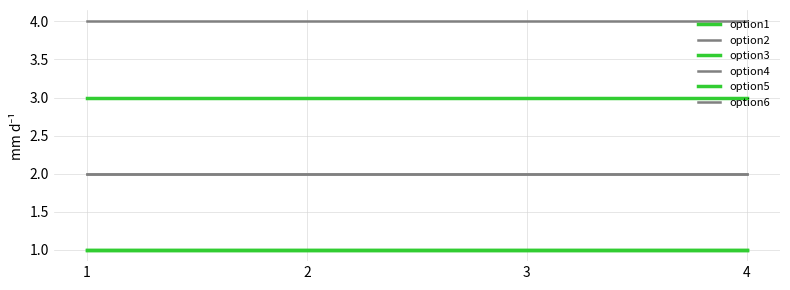

Rank the series at 2 from highest to lowest value.

option4, option3, option2, option6, option1, option5